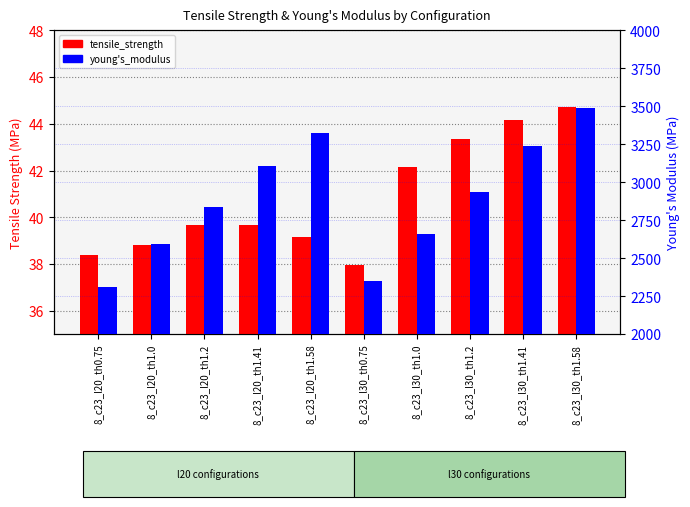

Which category has the lowest value across all series?

8_c23_l30_th0.75